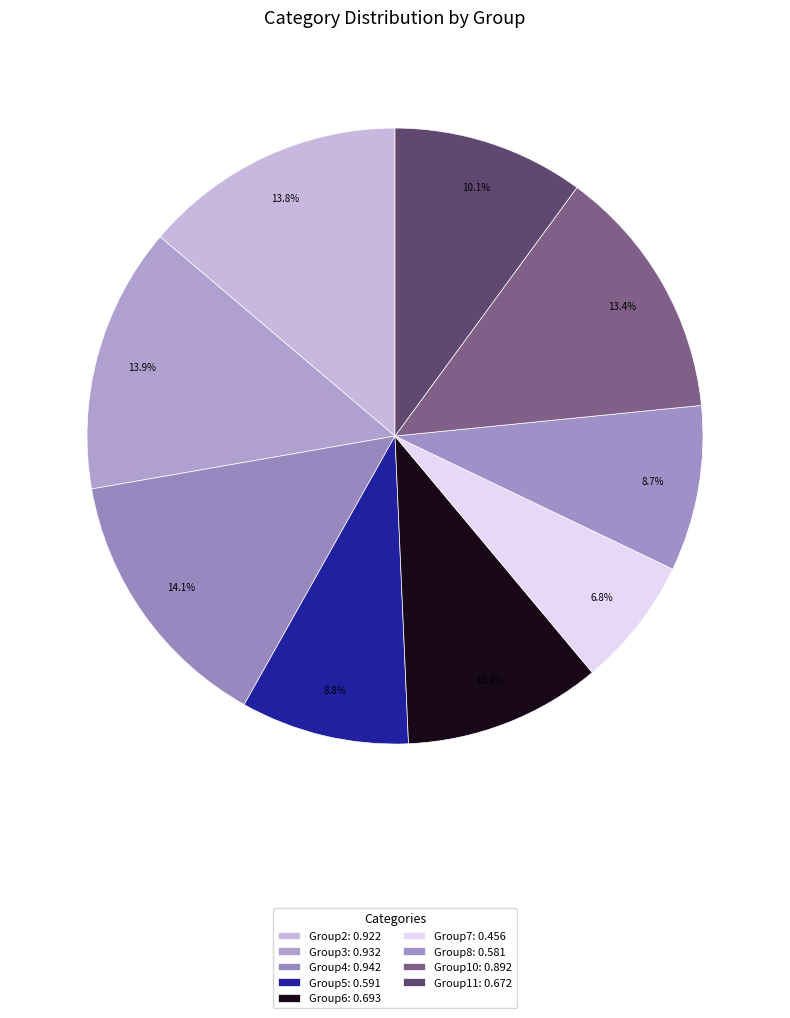

How many segments does this pie chart have?

9